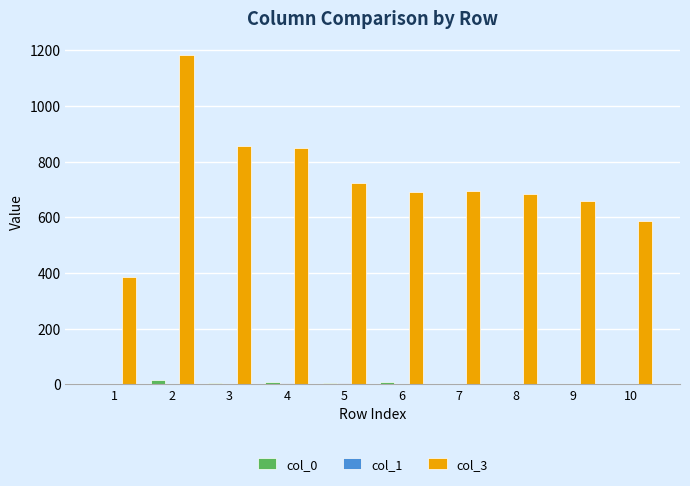

The value of col_3 at 4 is 849. True or false?

True